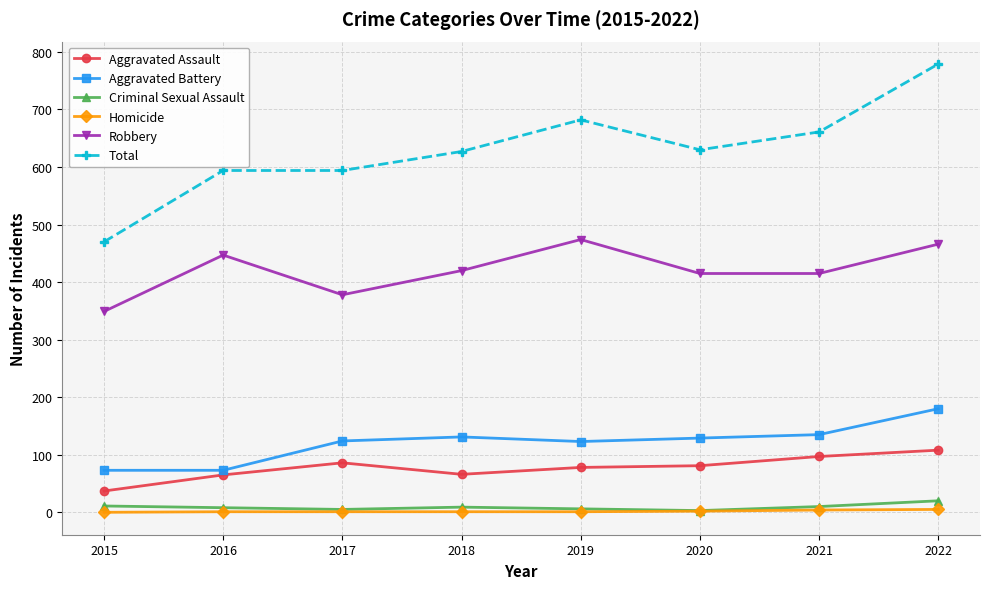

At which label does Criminal Sexual Assault first exceed 9?

2015